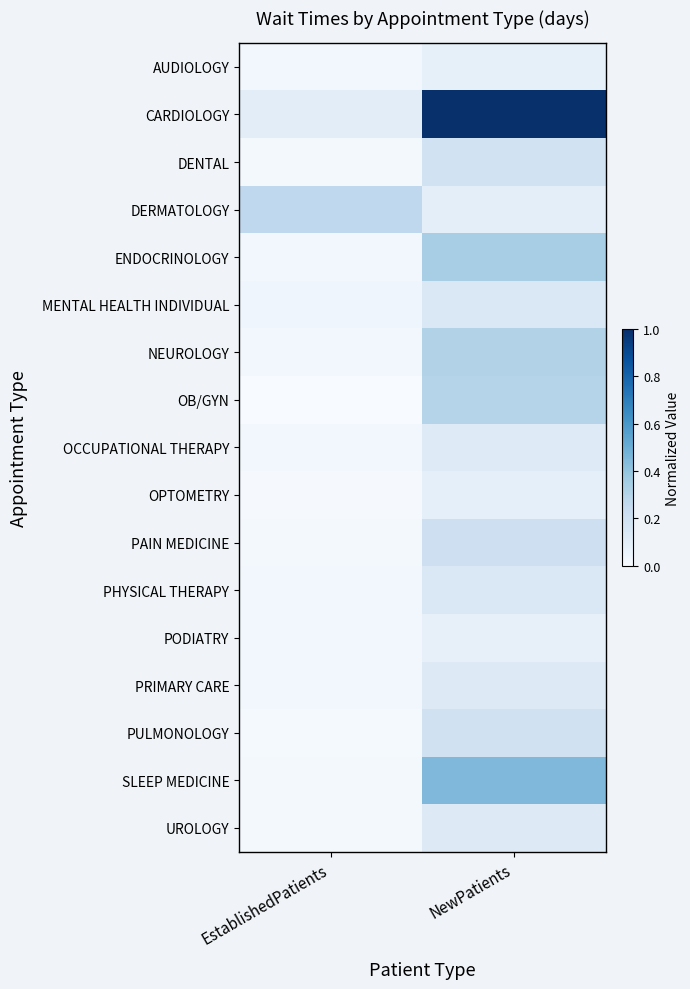

List the series in order of their peak value, highest first.

CARDIOLOGY, SLEEP MEDICINE, ENDOCRINOLOGY, NEUROLOGY, OB/GYN, DERMATOLOGY, PAIN MEDICINE, PULMONOLOGY, DENTAL, MENTAL HEALTH INDIVIDUAL, PHYSICAL THERAPY, PRIMARY CARE, UROLOGY, OCCUPATIONAL THERAPY, OPTOMETRY, AUDIOLOGY, PODIATRY